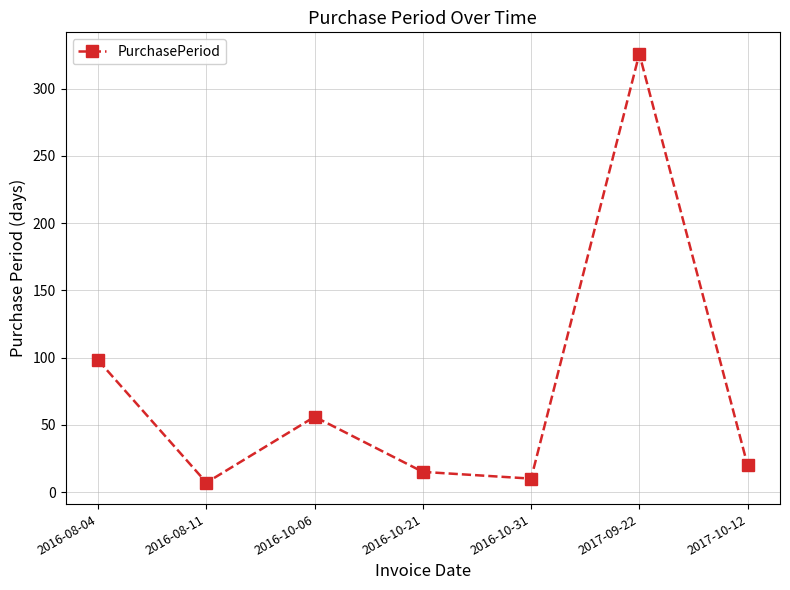

What is the difference between the maximum and minimum values?

319